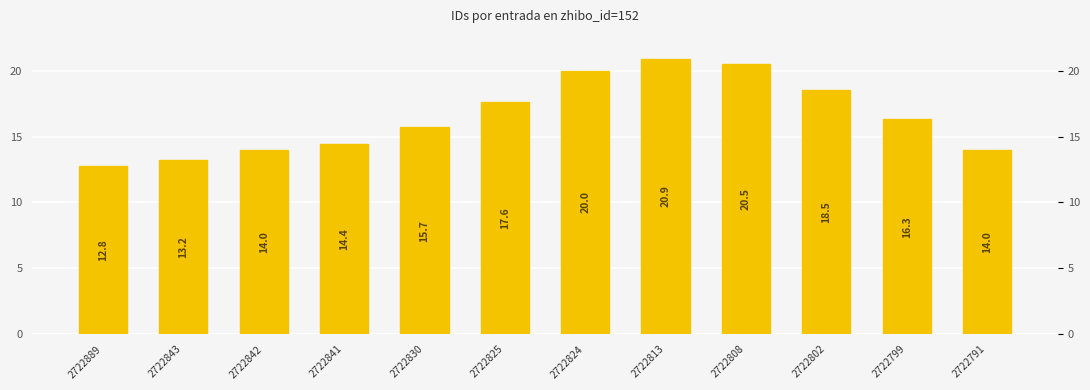

What is the minimum value shown in the chart?

12.8